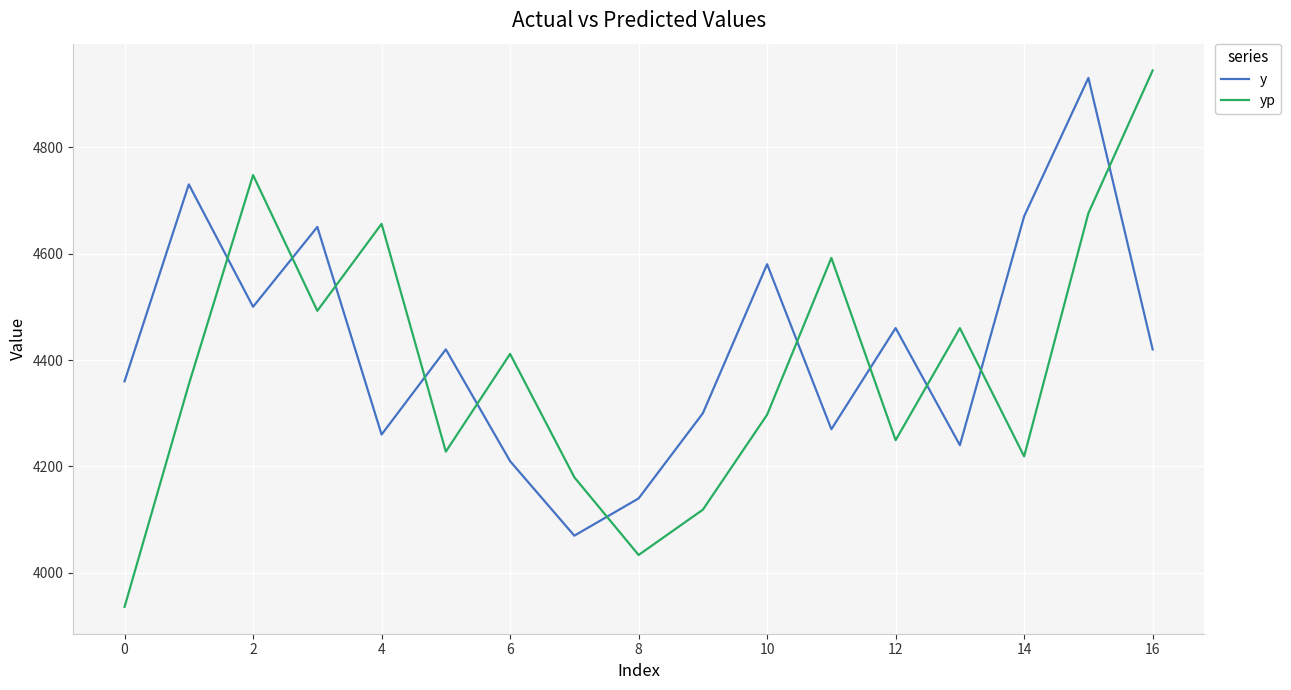

How many intersections are there between y and yp?

11